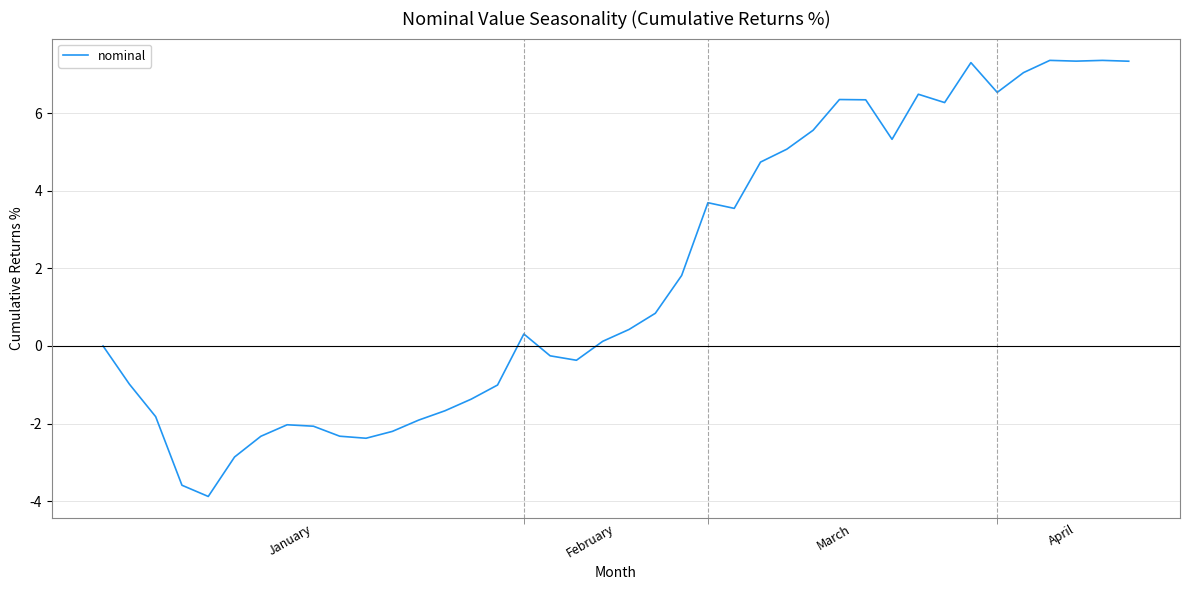

What is the minimum value shown in the chart?

-3.9